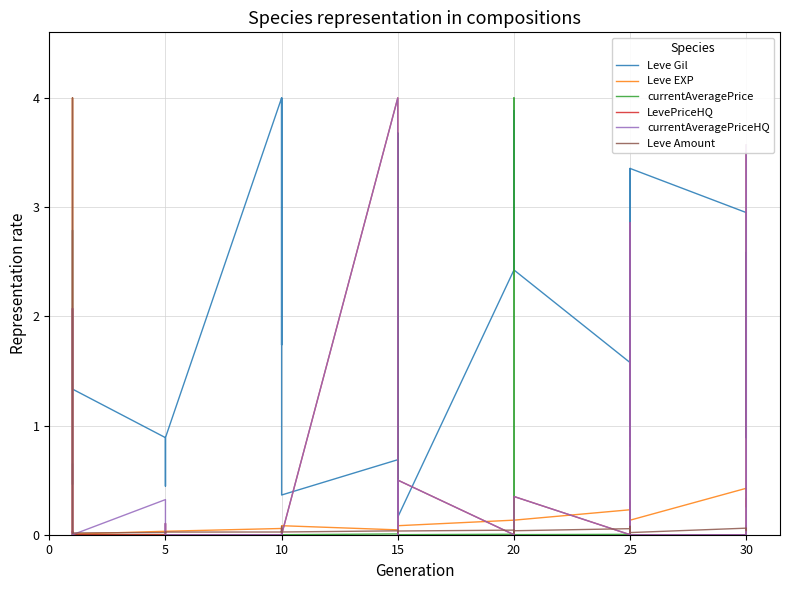

Rank the series at 15 from highest to lowest value.

LevePriceHQ, currentAveragePriceHQ, Leve Gil, Leve EXP, Leve Amount, currentAveragePrice